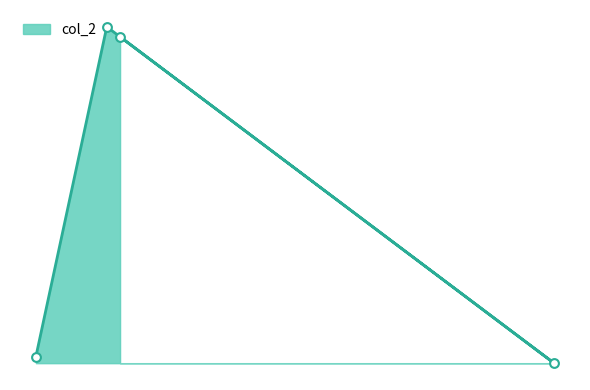

What is the change in value from  to nitrate?

+99